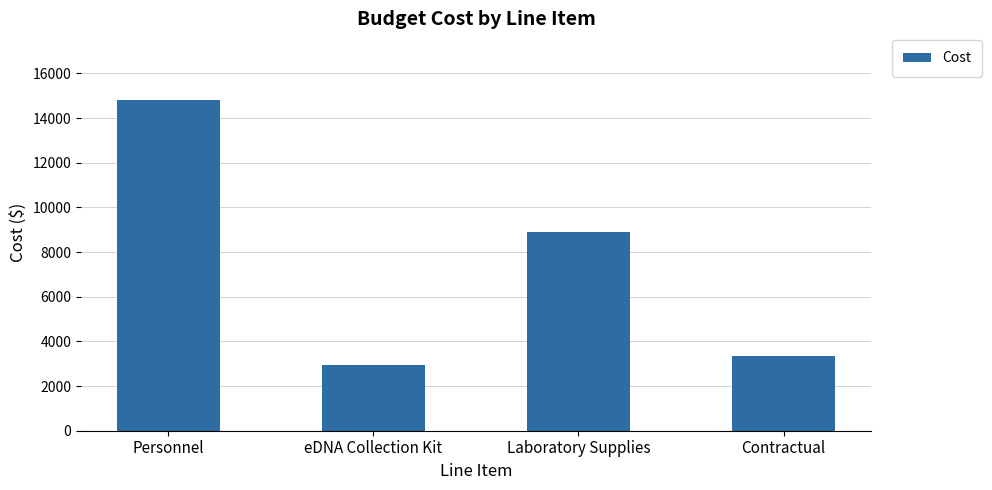

What is the label of the 3rd bar from the left?

Laboratory Supplies